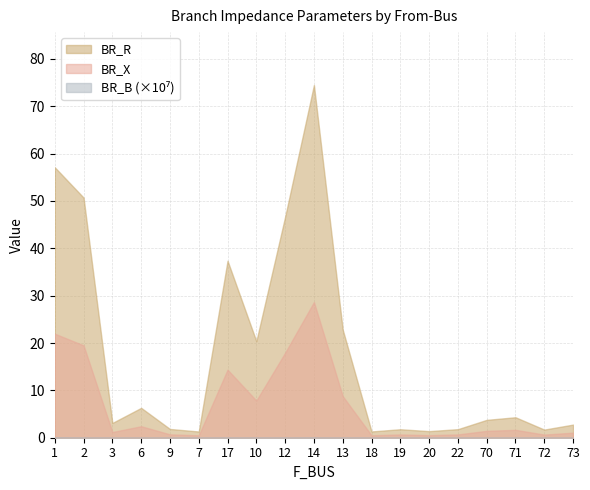

In BR_B_scaled, how many points are lower than both neighbors (excluding endpoints)?

6